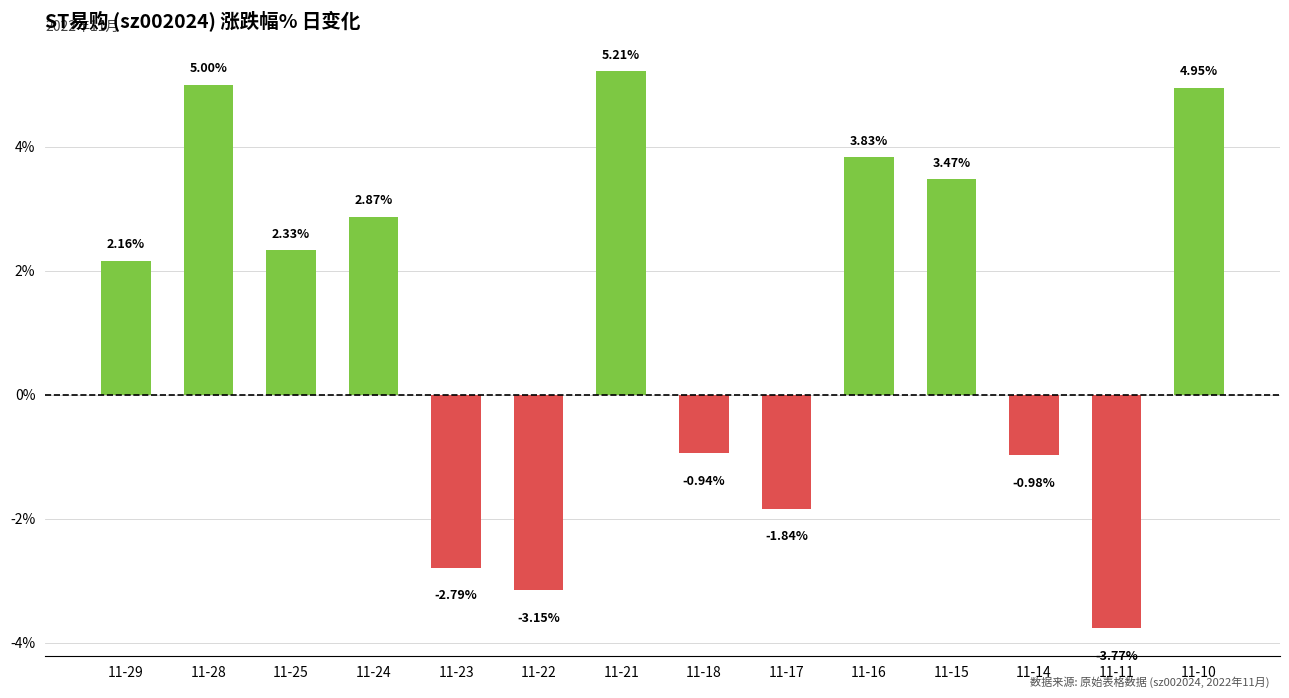

What is the change in value from 11-22 to 11-11?

-0.6